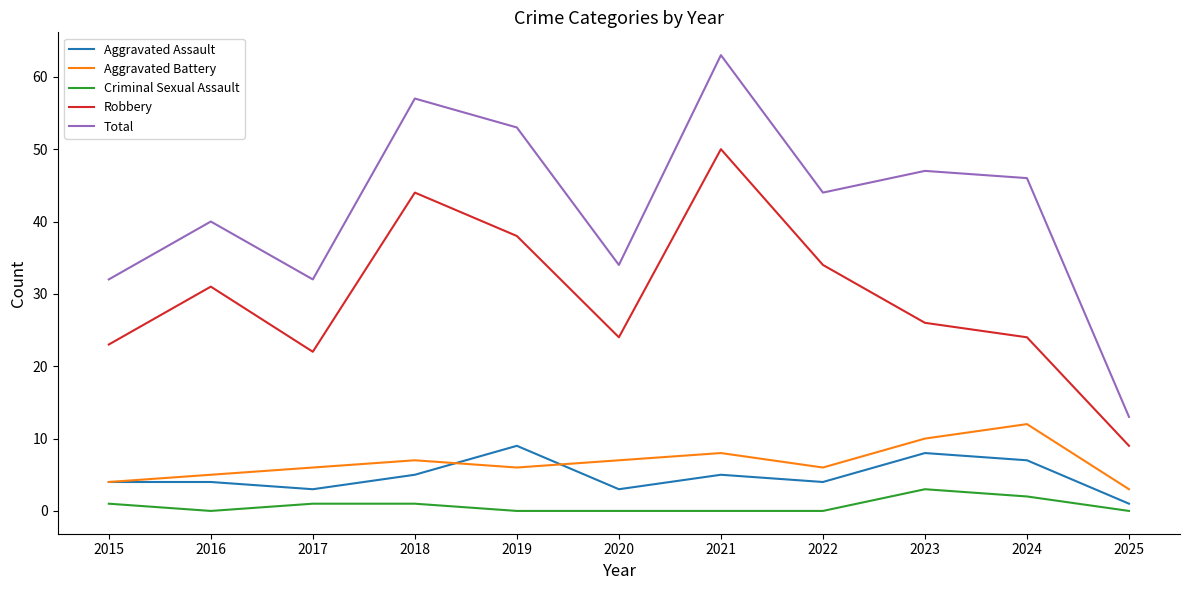

List the series in order of their peak value, highest first.

Total, Robbery, Aggravated Battery, Aggravated Assault, Criminal Sexual Assault